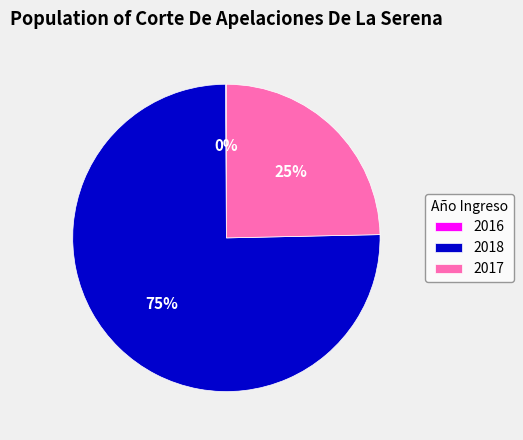

What is the majority slice?

2018